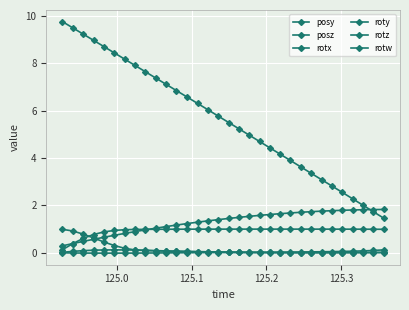

How many series are shown in this chart?

6